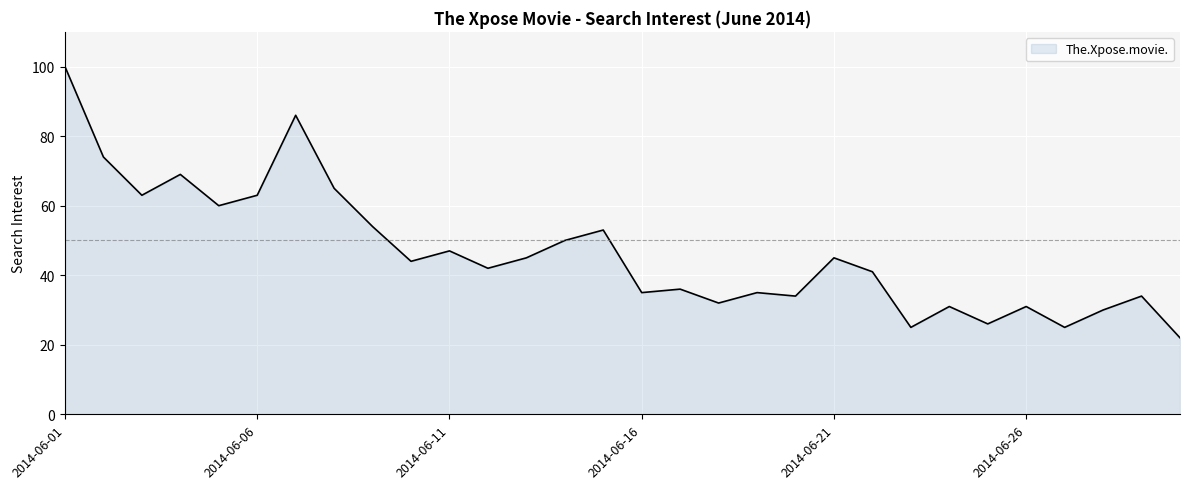

What is the maximum value shown in the chart?

100